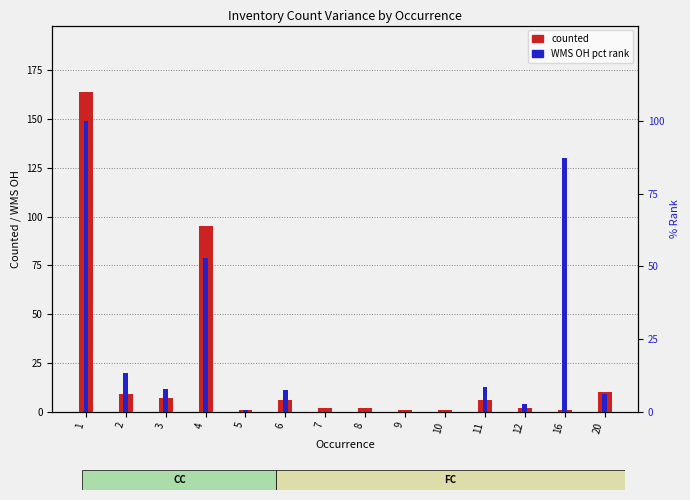

At 12, list the series in order from smallest to largest.

counted, WMS OH (pct rank)